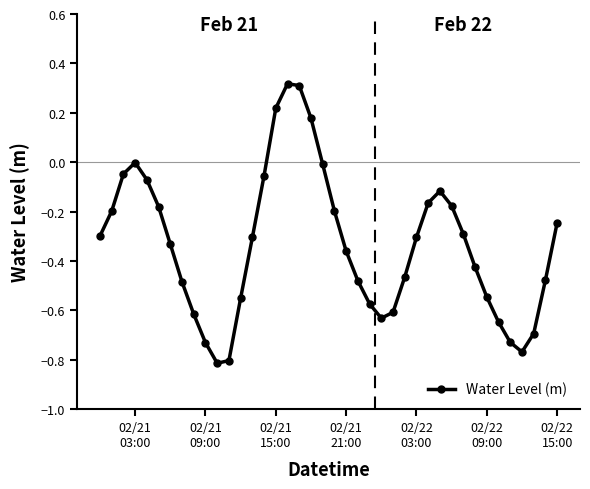

How many points are lower than both their immediate neighbors (excluding endpoints)?

3